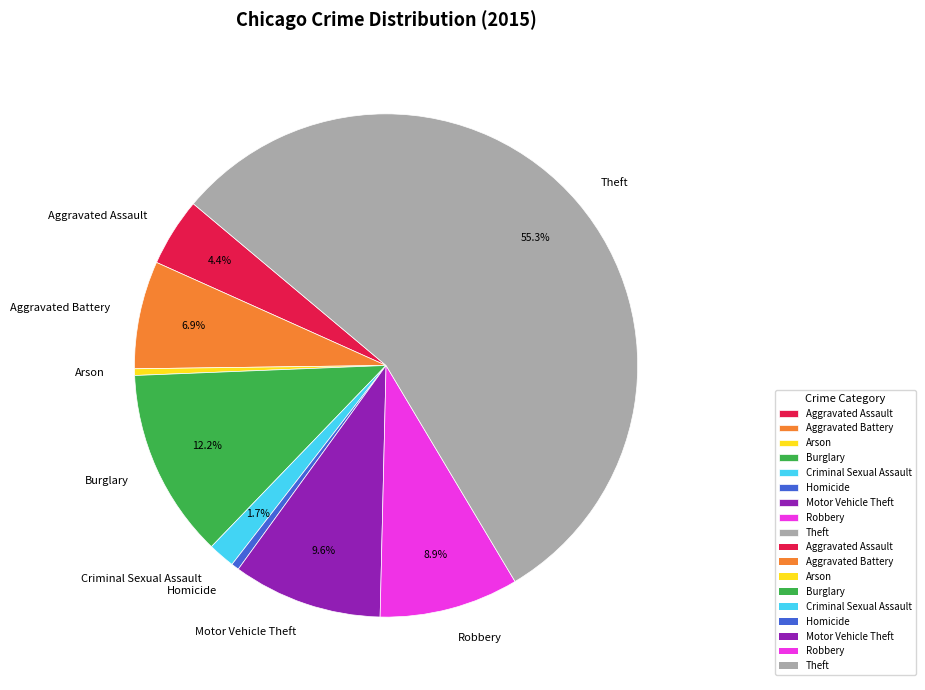

To the nearest percent, what portion does Criminal Sexual Assault represent?

2%